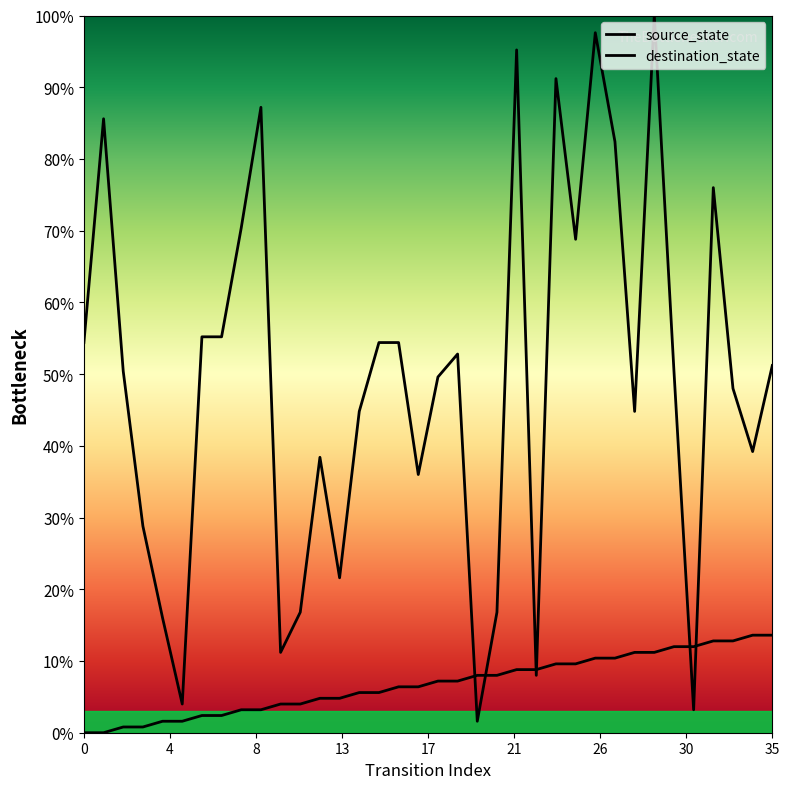

Between which two adjacent categories do source_state and destination_state first intersect?

19 and 20